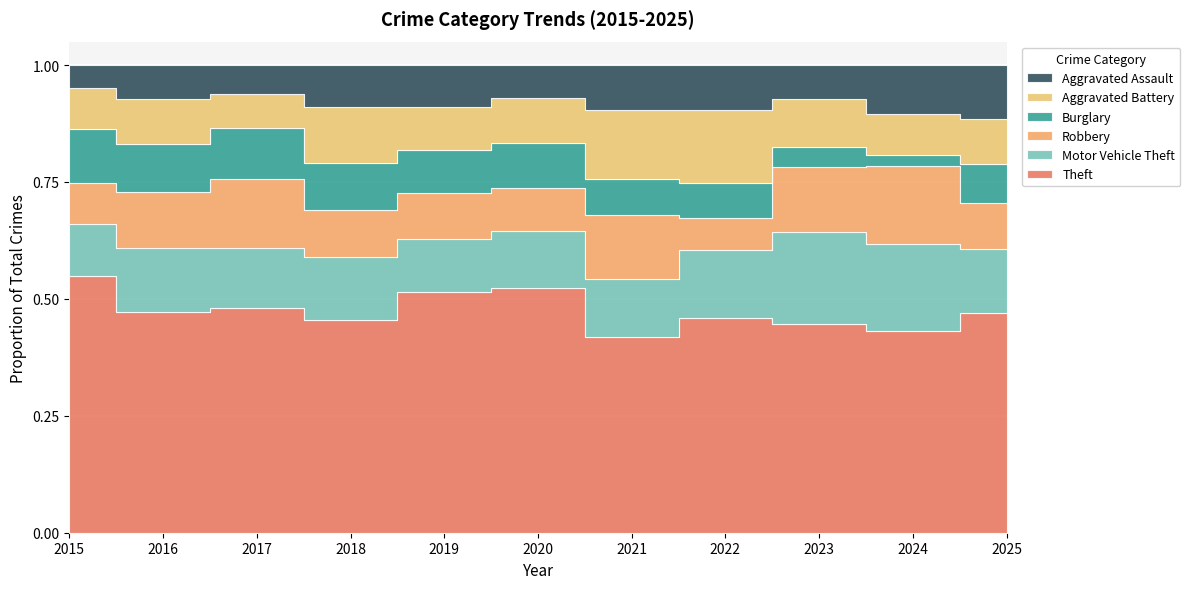

What is the maximum value for Aggravated Assault?

54